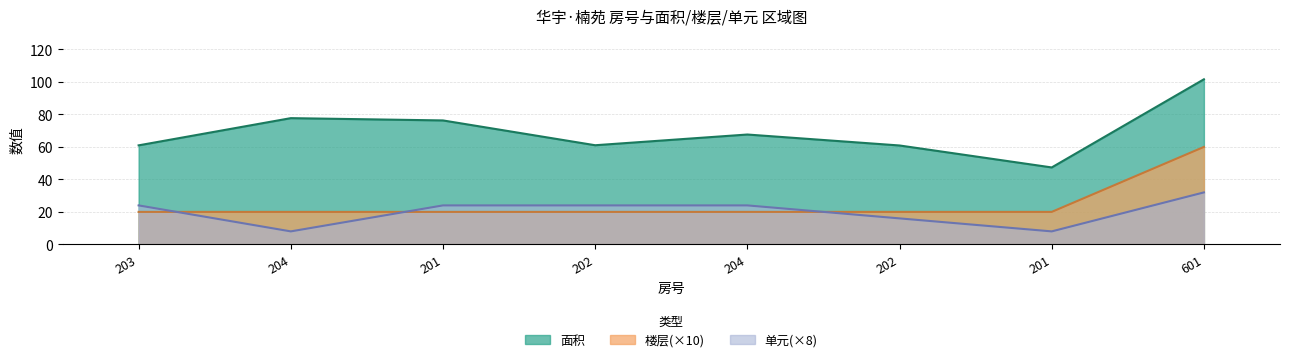

What is the label of the 7th point from the left?

201